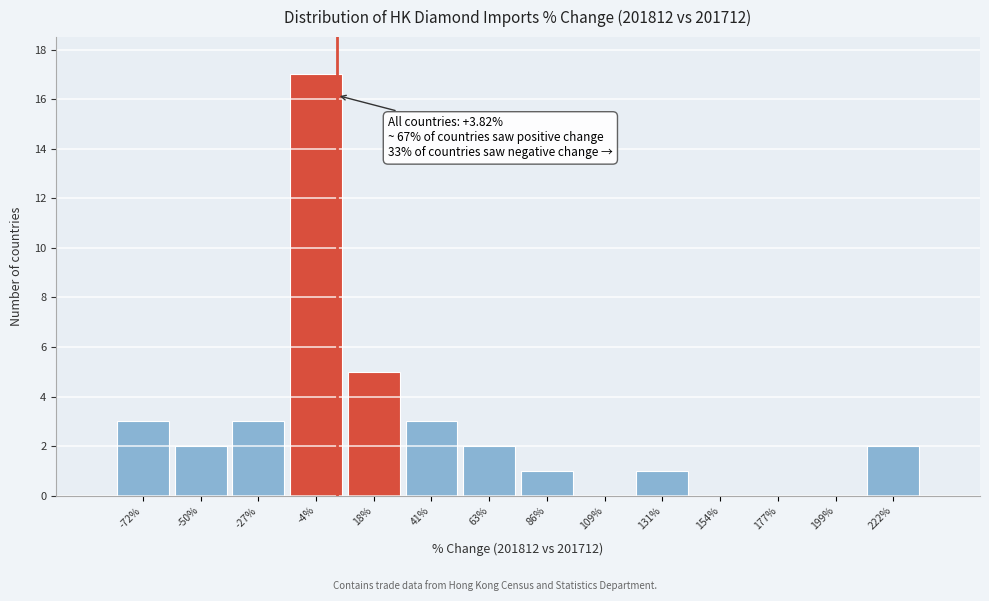

Over which range of the x-axis is the bar tallest?

-15 to 5